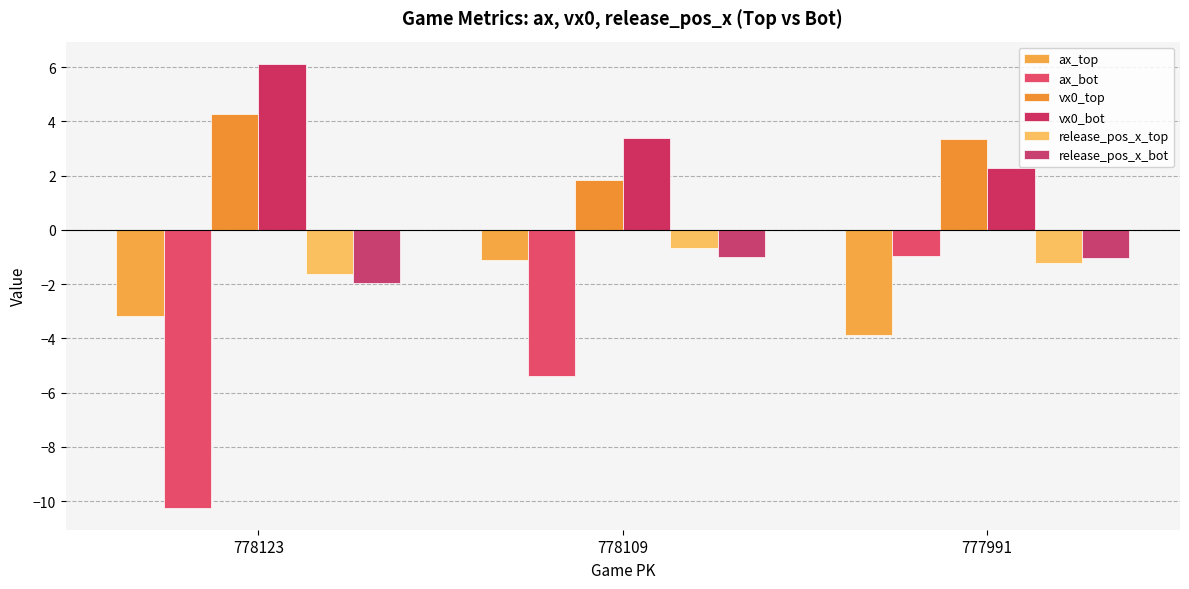

Which has a higher value, 777991 or 778123?

778123